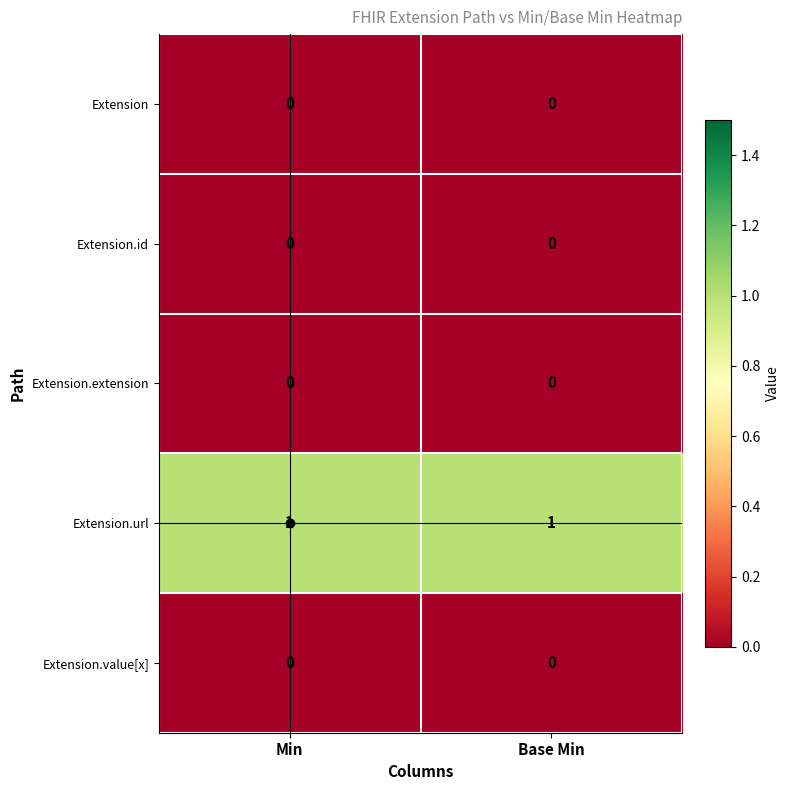

The Extension.id series shows 0 at Min. True or false?

True